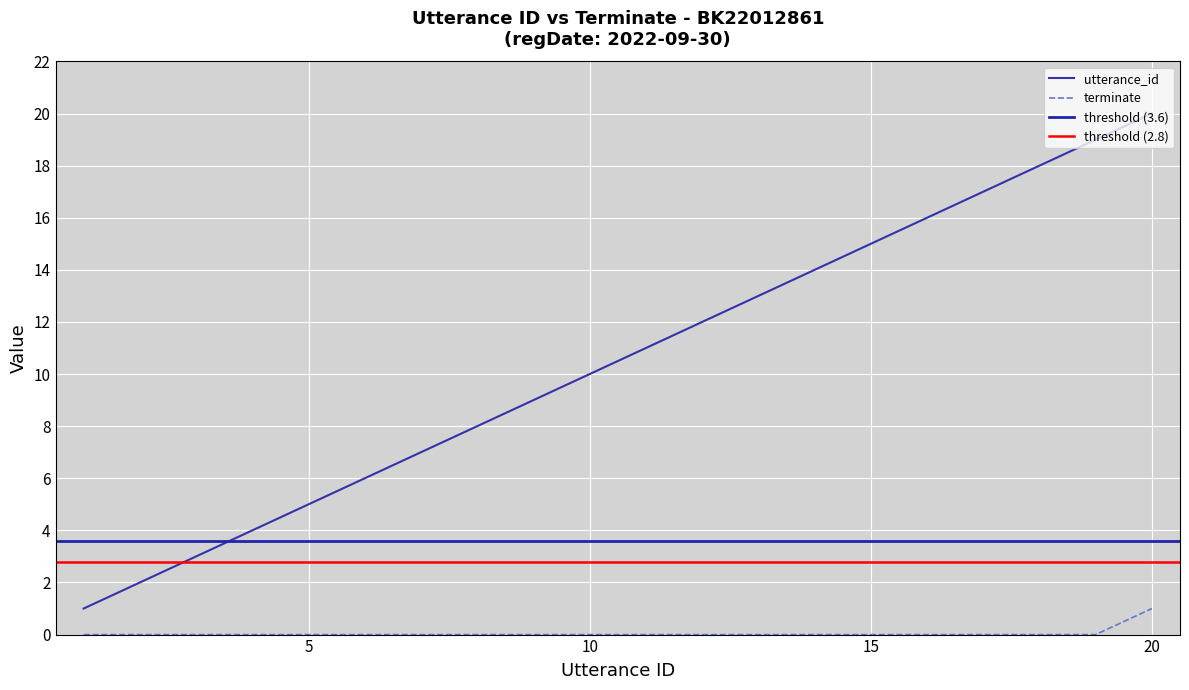

Which series has the widest spread of values?

utterance_id